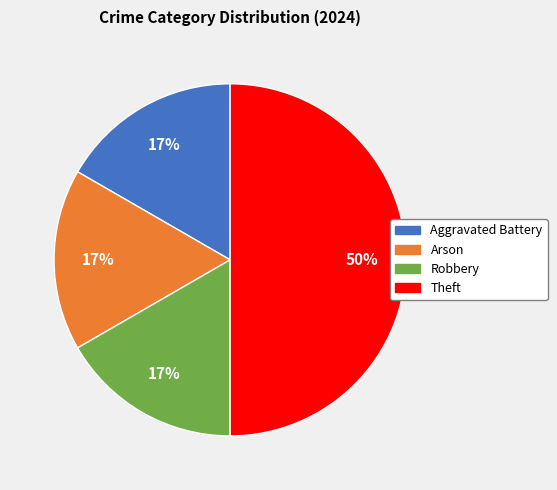

Combined, do Robbery and Theft account for over 50%?

Yes